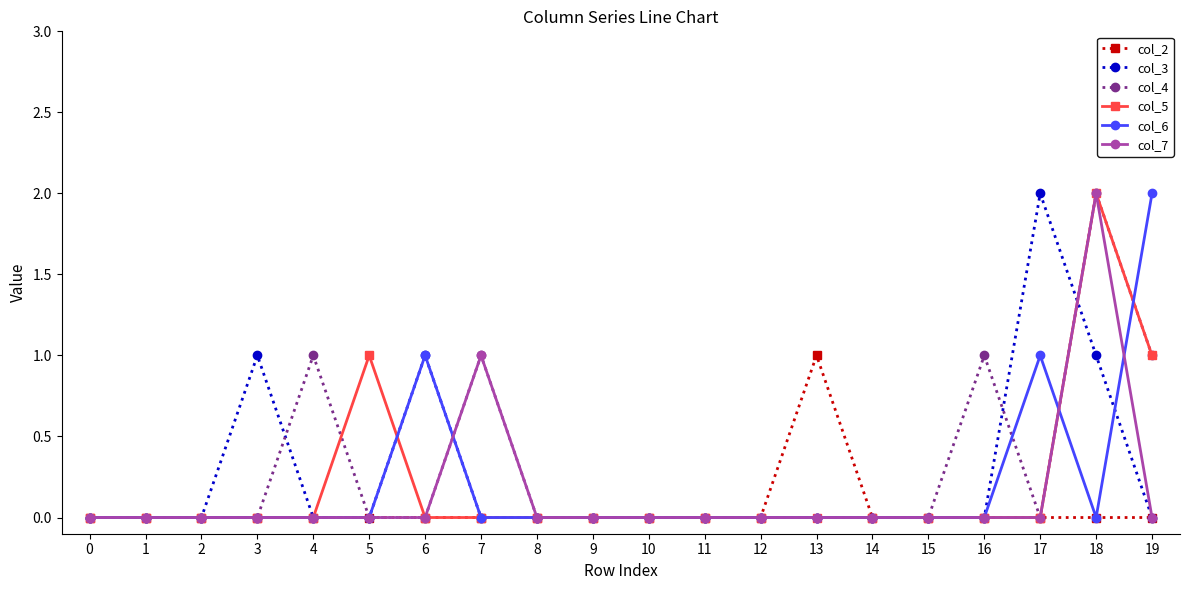

Reading left to right, extract all data points from this chart.

col_2: 0	0	0	0	0	0	0	0	0	0	0	0	0	1	0	0	0	0	0	0
col_3: 0	0	0	1	0	0	1	0	0	0	0	0	0	0	0	0	0	2	1	0
col_4: 0	0	0	0	1	0	0	1	0	0	0	0	0	0	0	0	1	0	2	1
col_5: 0	0	0	0	0	1	0	0	0	0	0	0	0	0	0	0	0	0	2	1
col_6: 0	0	0	0	0	0	1	0	0	0	0	0	0	0	0	0	0	1	0	2
col_7: 0	0	0	0	0	0	0	1	0	0	0	0	0	0	0	0	0	0	2	0